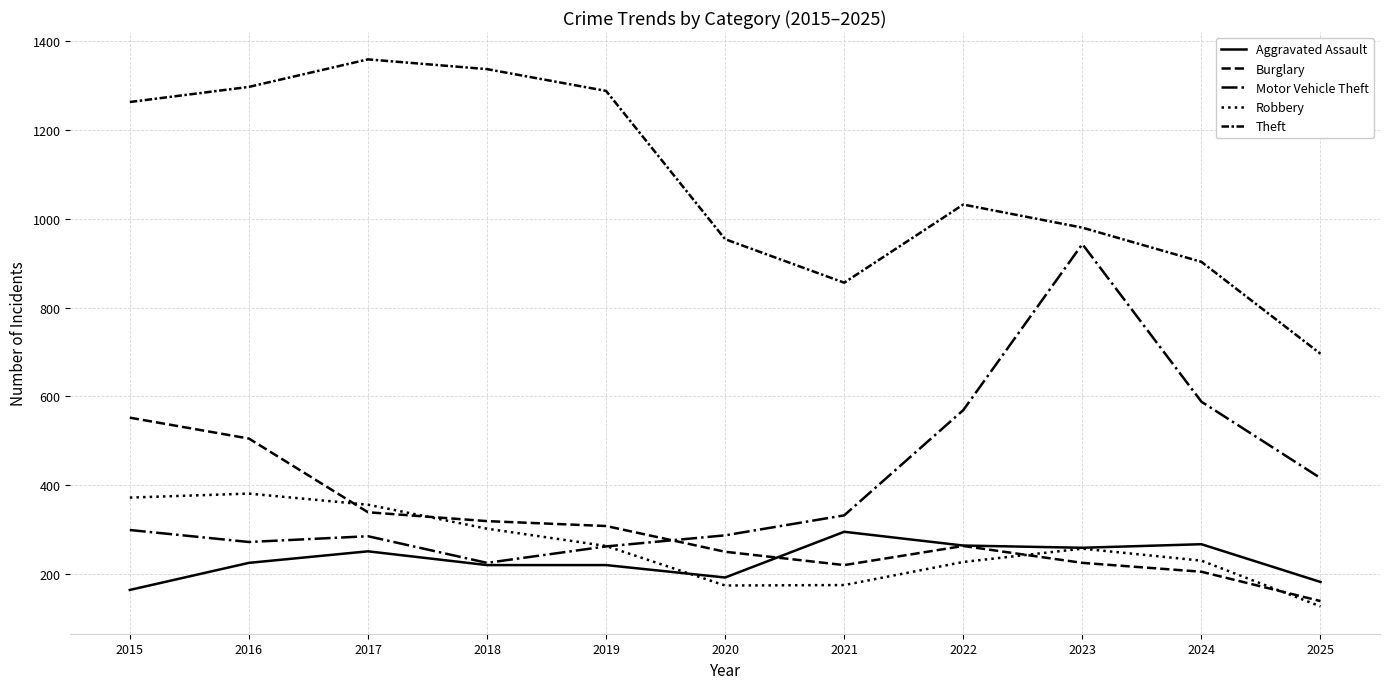

Reading left to right, extract all data points from this chart.

Aggravated Assault: 2015=164	2016=225	2017=251	2018=220	2019=220	2020=192	2021=295	2022=264	2023=259	2024=267	2025=182
Burglary: 2015=552	2016=505	2017=339	2018=319	2019=308	2020=250	2021=220	2022=263	2023=225	2024=205	2025=139
Motor Vehicle Theft: 2015=299	2016=272	2017=285	2018=225	2019=262	2020=287	2021=332	2022=569	2023=943	2024=588	2025=416
Robbery: 2015=372	2016=381	2017=356	2018=302	2019=263	2020=174	2021=175	2022=227	2023=257	2024=230	2025=127
Theft: 2015=1263	2016=1297	2017=1359	2018=1337	2019=1288	2020=954	2021=856	2022=1032	2023=980	2024=903	2025=696